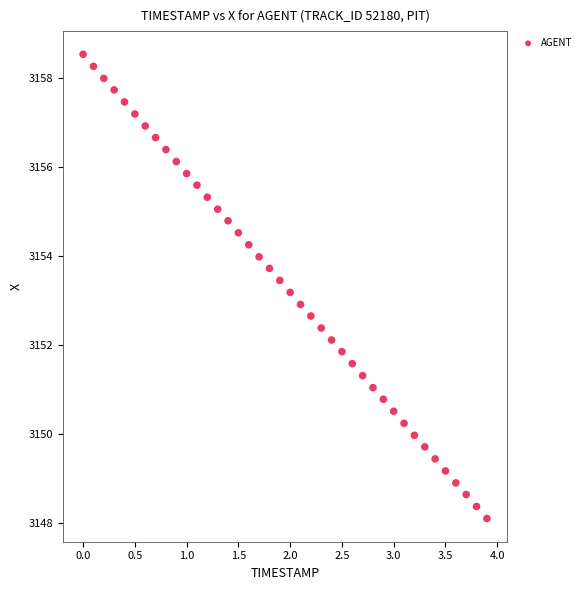

What is the range of X values (max minus min)?

3.9